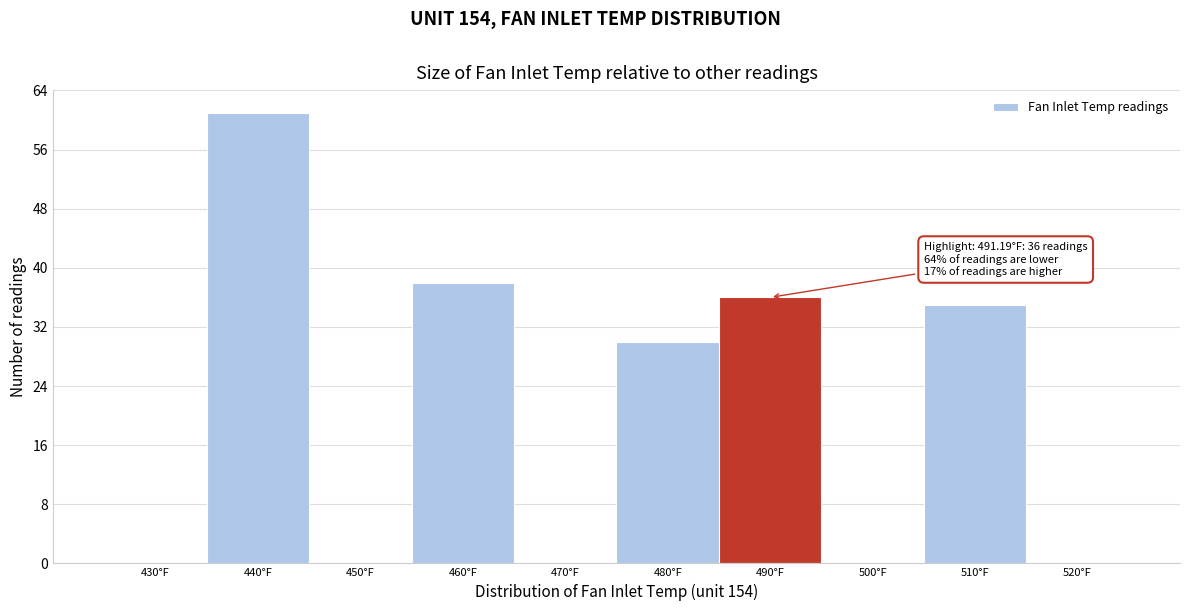

Reading left to right, transcribe all the data shown in this chart.

430°F=0	440°F=61	450°F=0	460°F=38	470°F=0	480°F=30	490°F=36	500°F=0	510°F=35	520°F=0